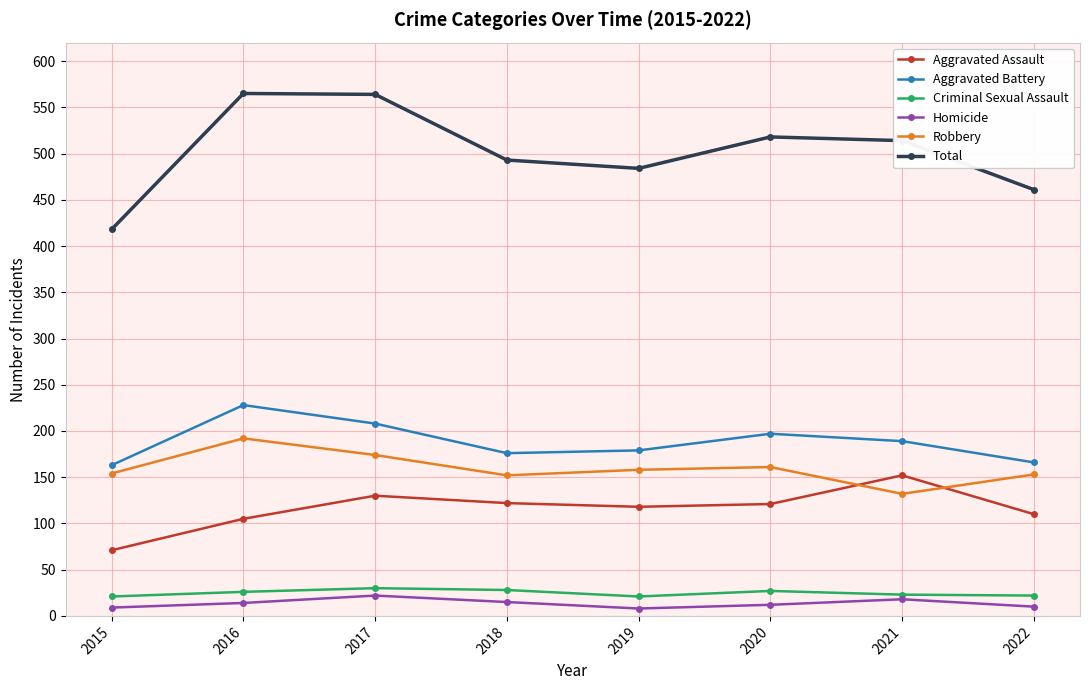

Which series has the largest total across all categories?

Total